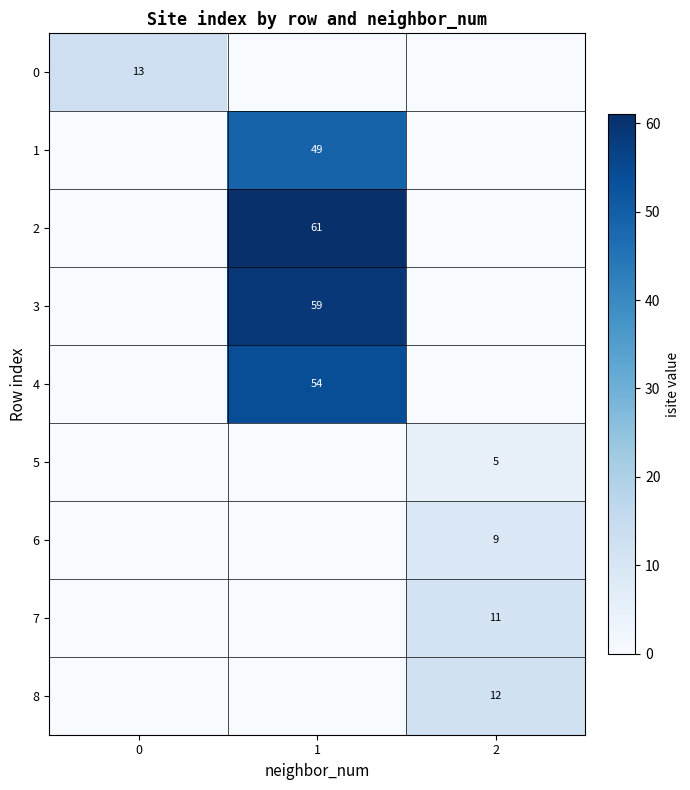

True or false: 0 has a value of 20 at 0.

False